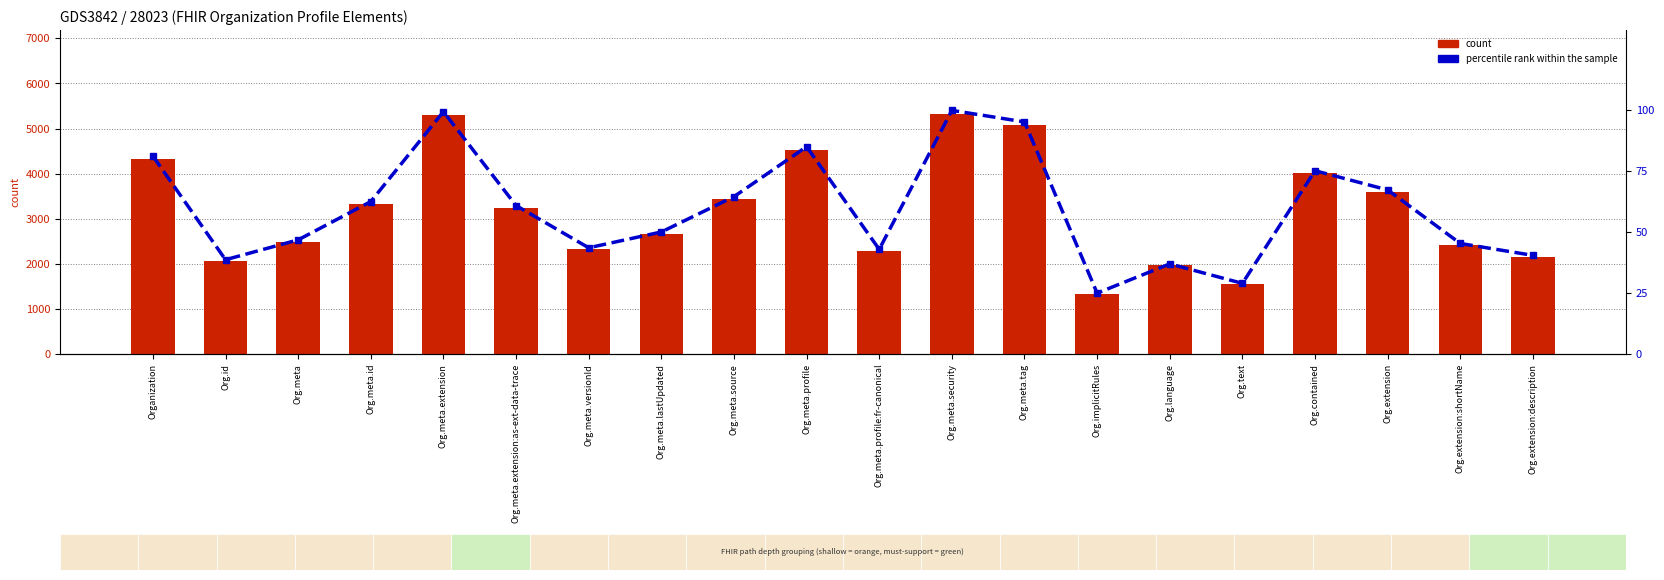

At how many categories does at least one series exceed 289?

20